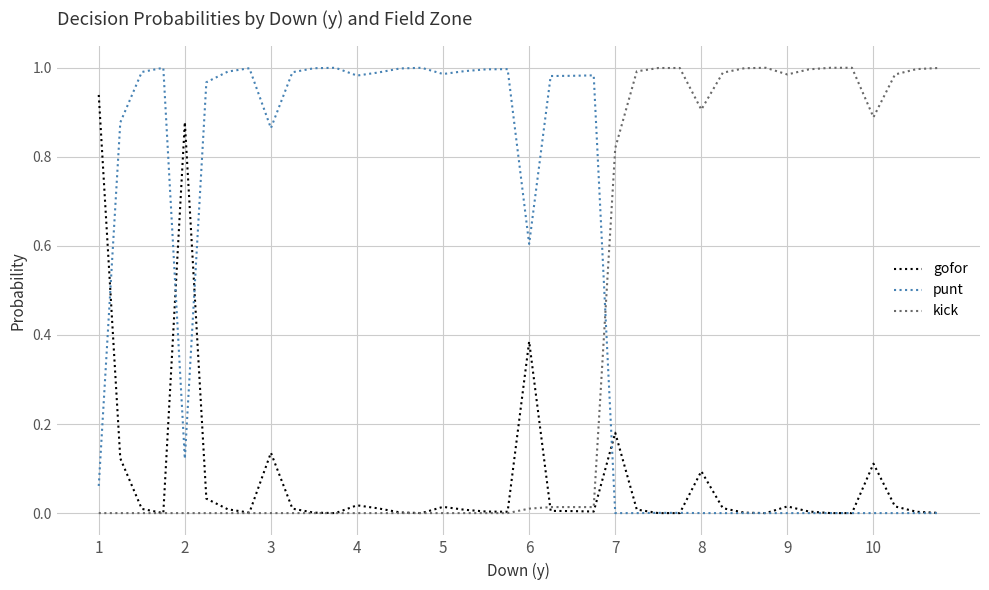

Rank the series by their average value, from lowest to highest.

gofor, kick, punt